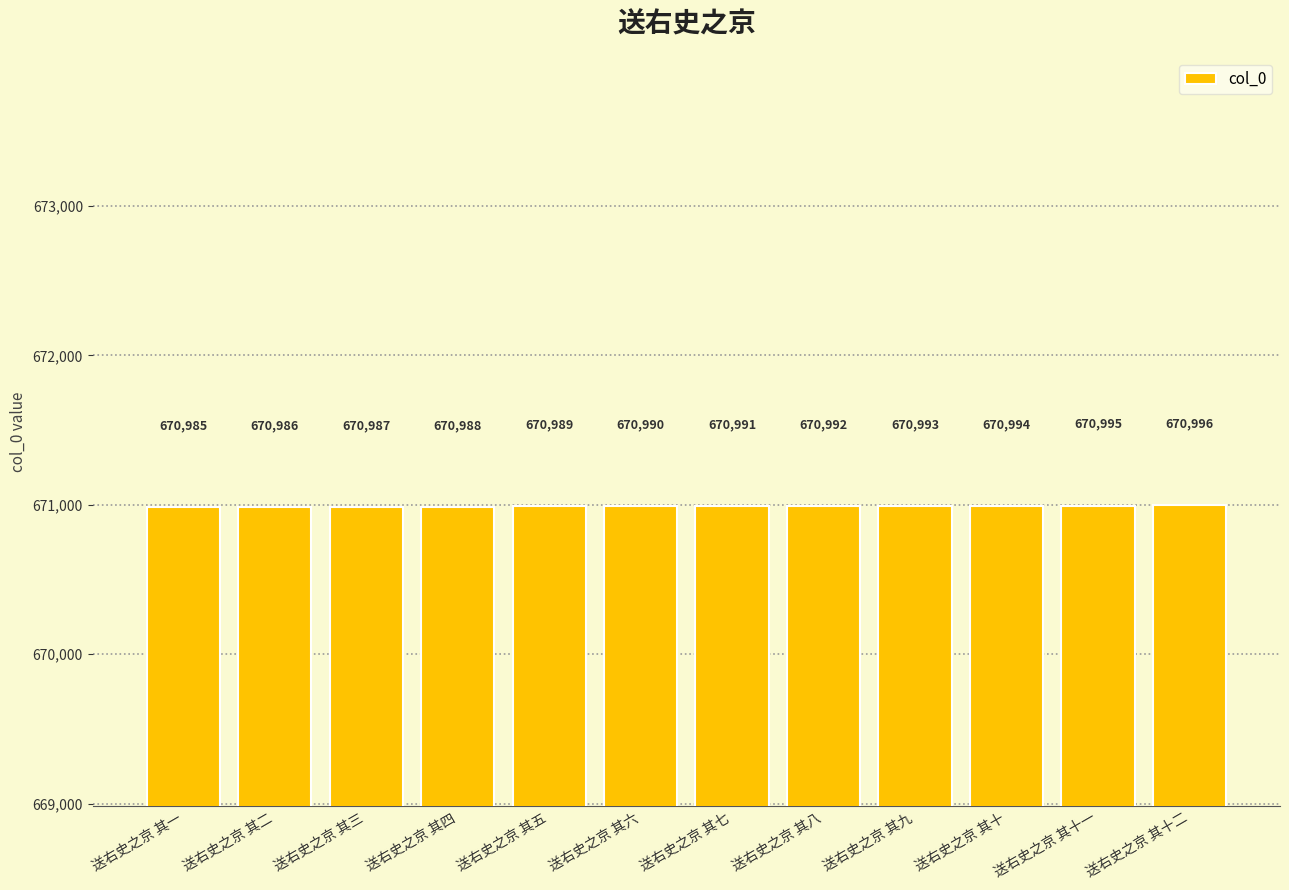

How many bars are there in total?

12